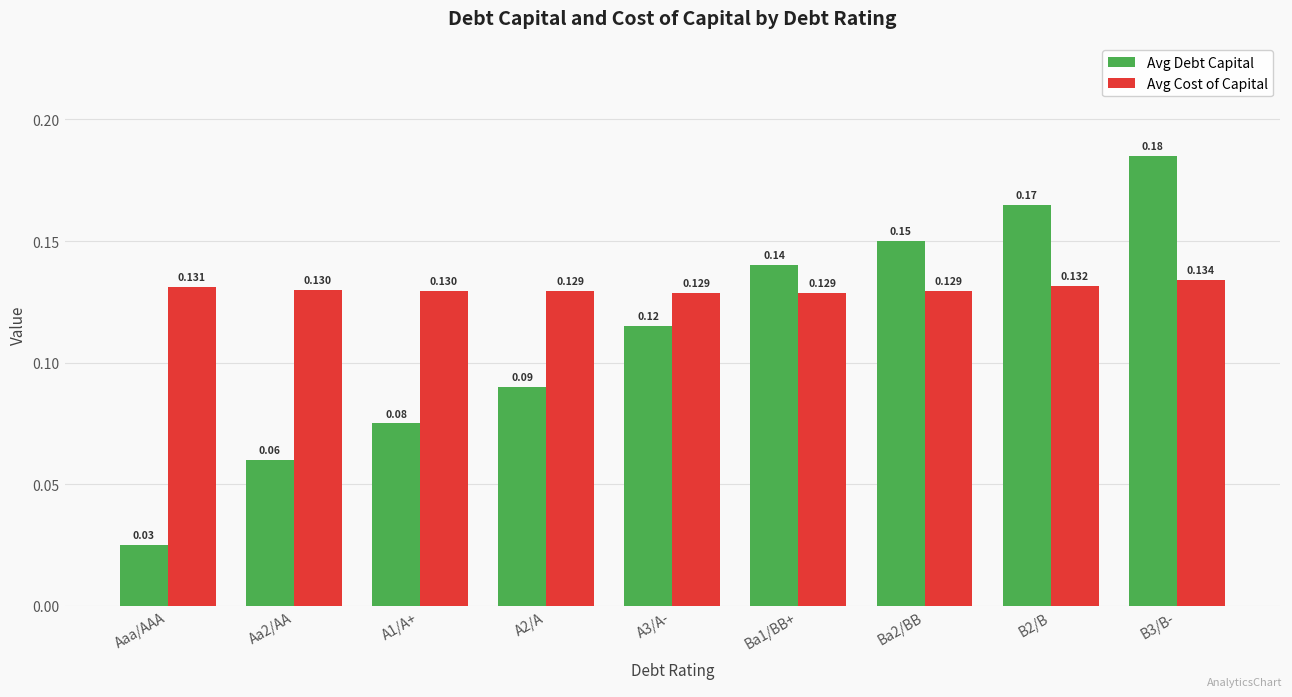

Is the value of Avg Cost of Capital at Ba2/BB greater than the value of Avg Debt Capital at Ba2/BB?

No